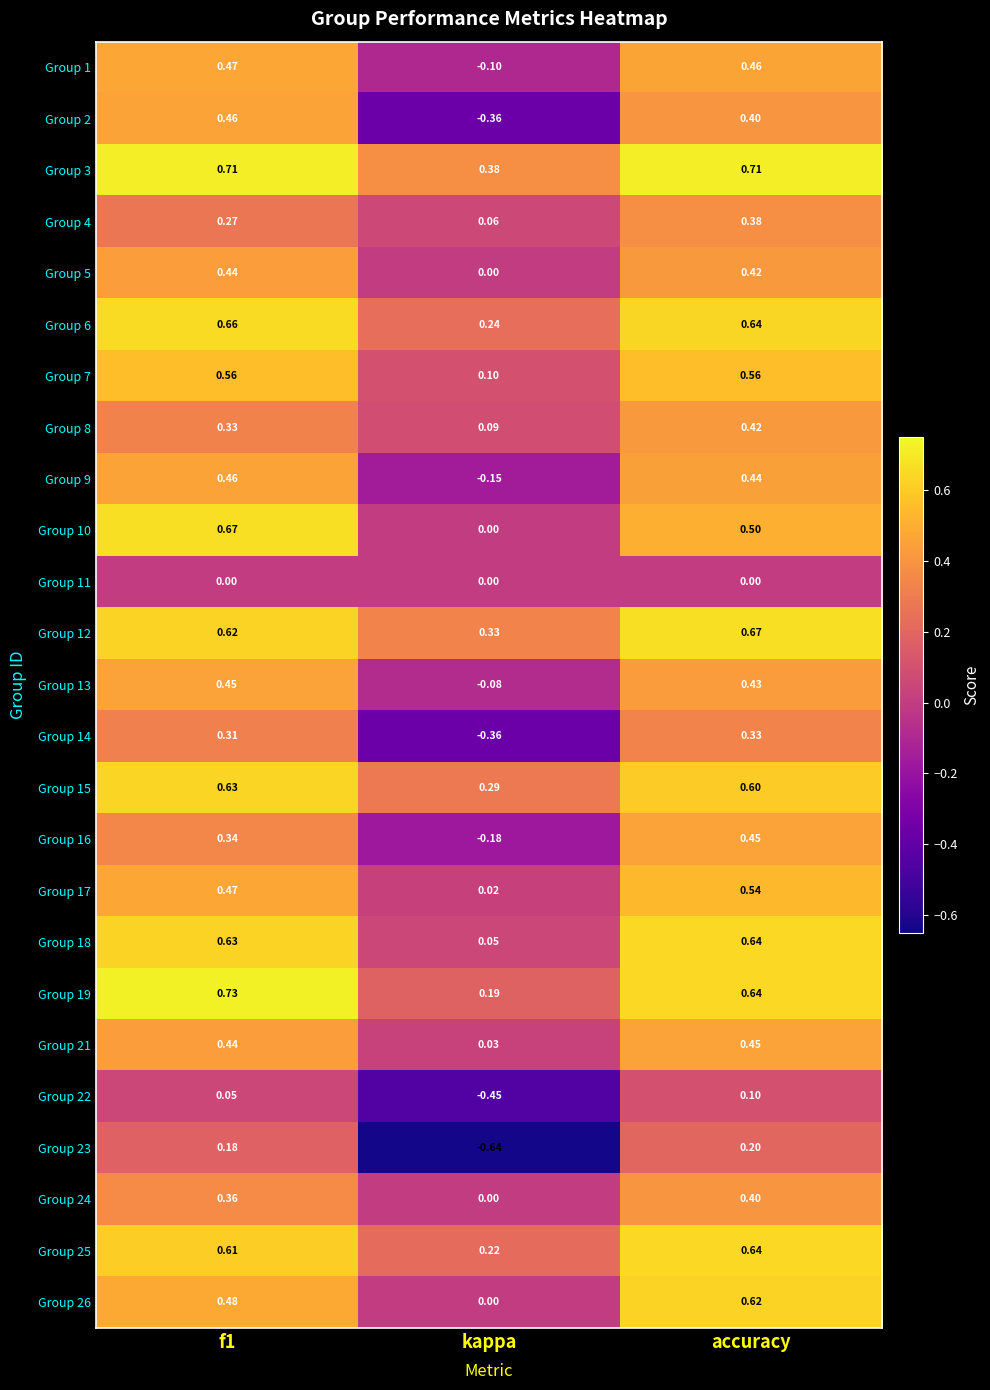

At which category is the sum across all series the highest?

accuracy